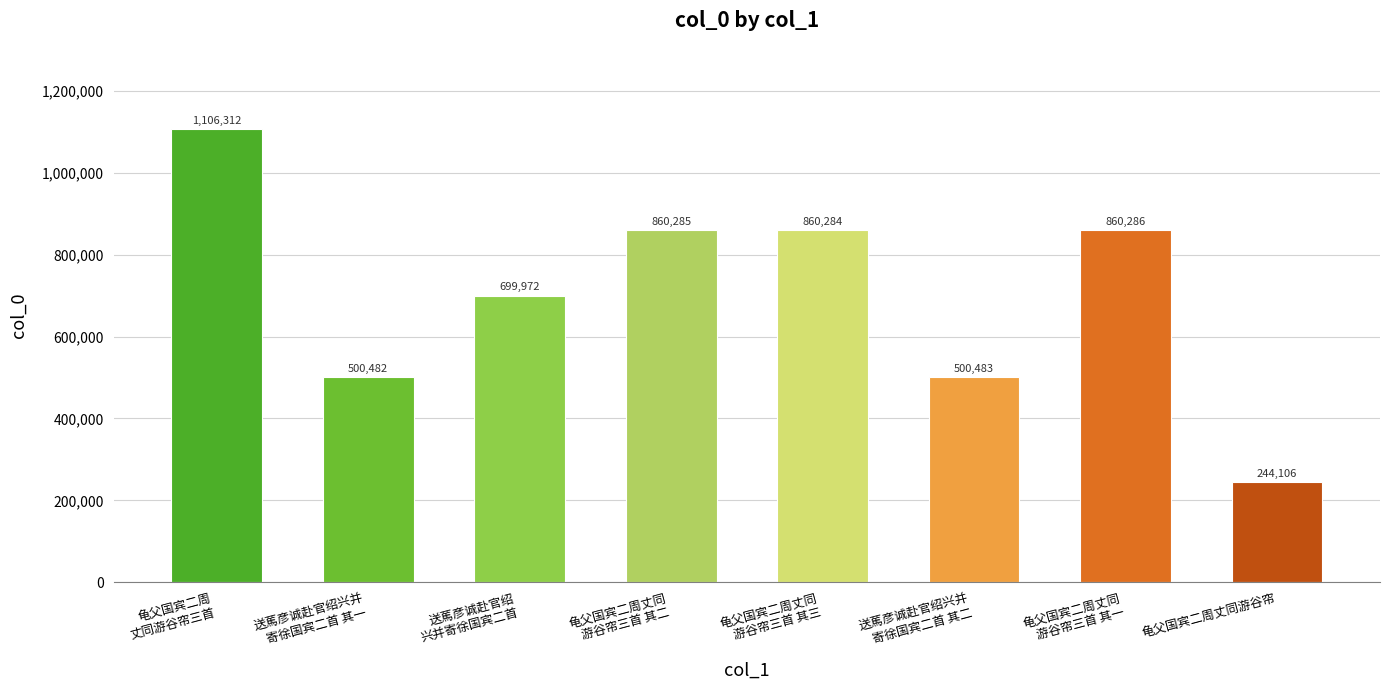

Reading right to left, extract all data points from this chart.

244106	860286	500483	860284	860285	699972	500482	1106312